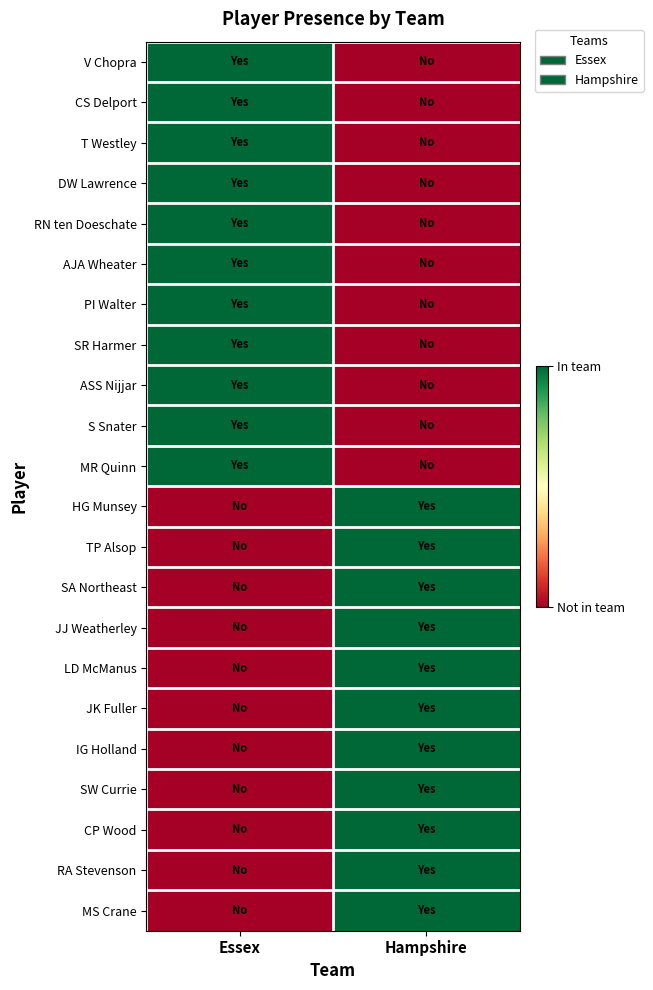

List the series in order of their peak value, lowest first.

V Chopra, CS Delport, T Westley, DW Lawrence, RN ten Doeschate, AJA Wheater, PI Walter, SR Harmer, ASS Nijjar, S Snater, MR Quinn, HG Munsey, TP Alsop, SA Northeast, JJ Weatherley, LD McManus, JK Fuller, IG Holland, SW Currie, CP Wood, RA Stevenson, MS Crane